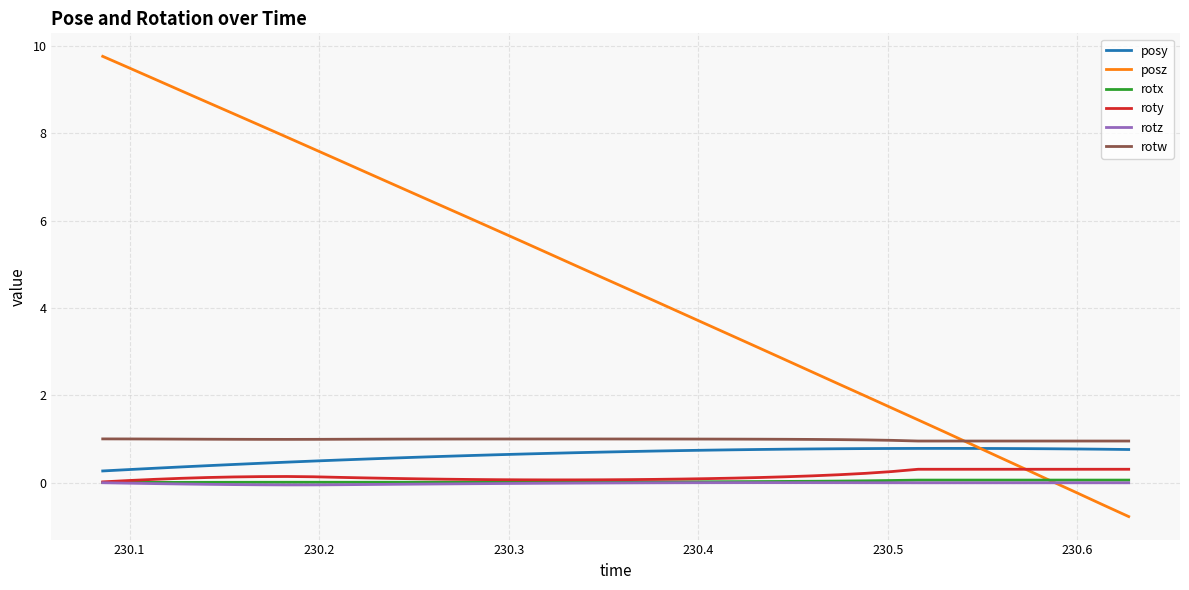

What are all the series names shown in the legend?

posy, posz, rotx, roty, rotz, rotw